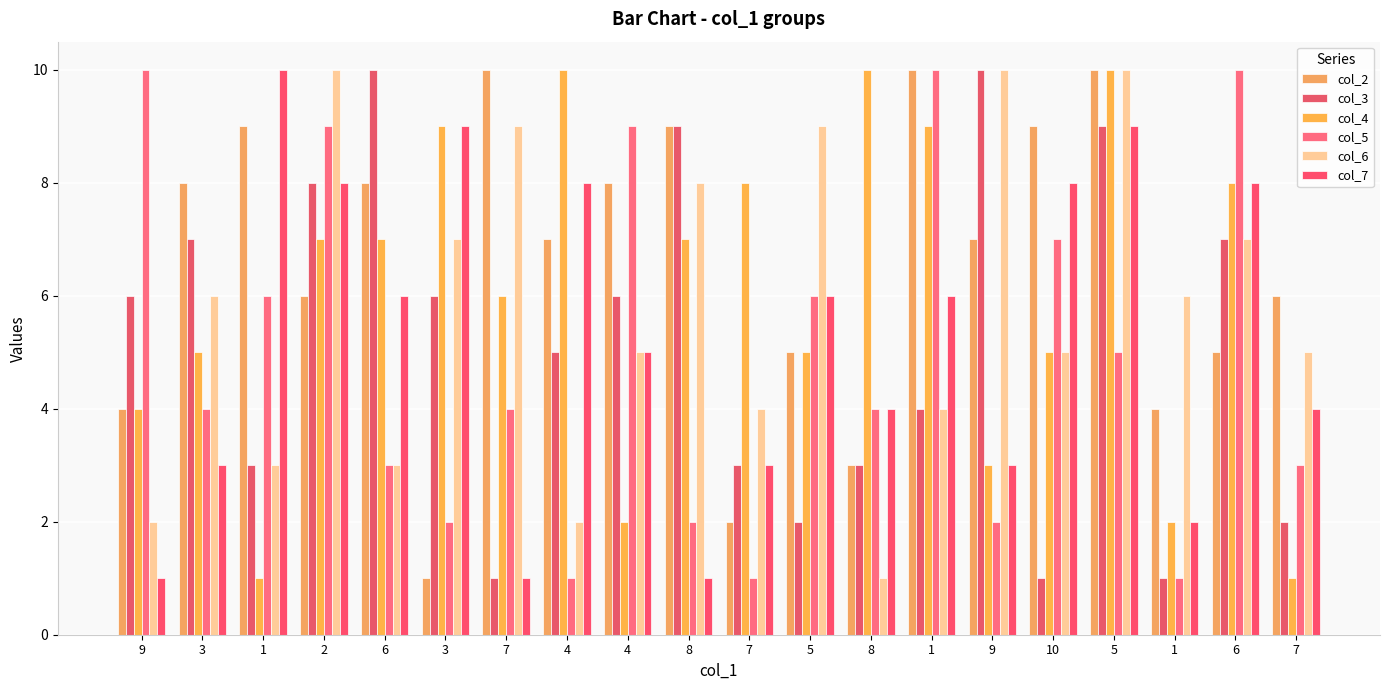

What is the sum of the col_7 values at 10 and 7?

11